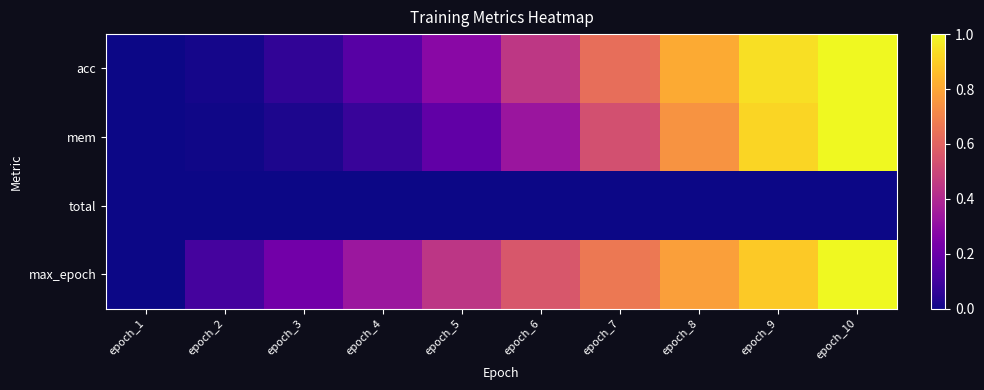

Rank the series by their maximum value, from highest to lowest.

acc, mem, max_epoch, total